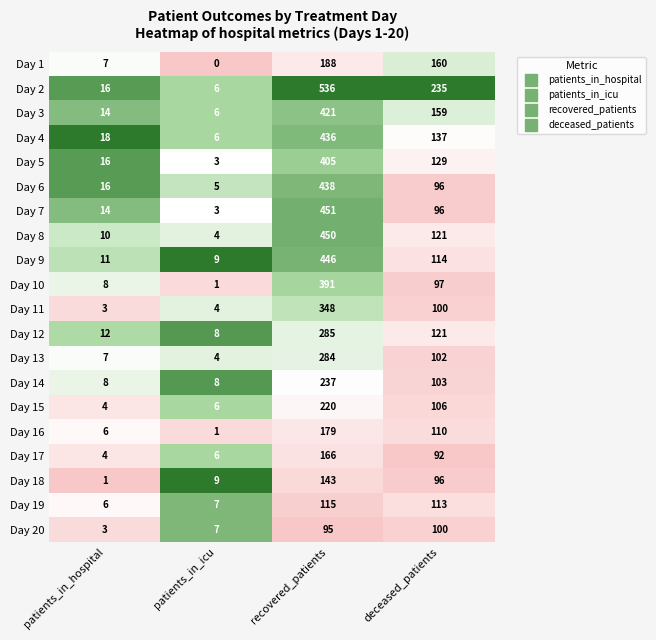

List the labels in order of Day 20 value, smallest first.

patients_in_hospital, patients_in_icu, recovered_patients, deceased_patients